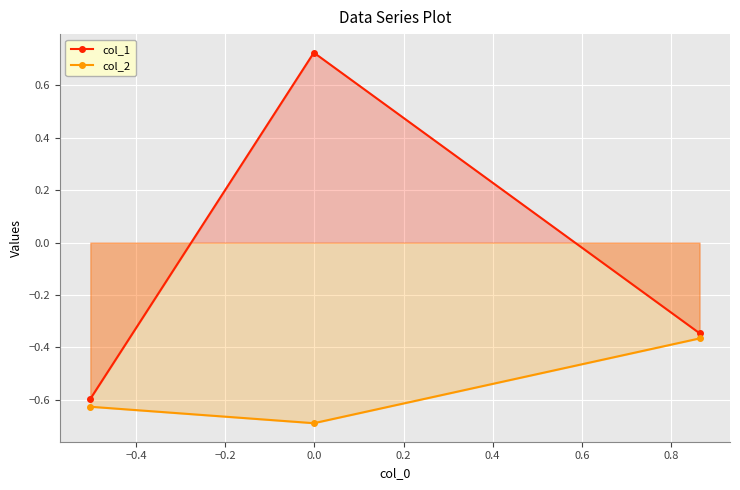

What is the smallest value displayed?

-0.7